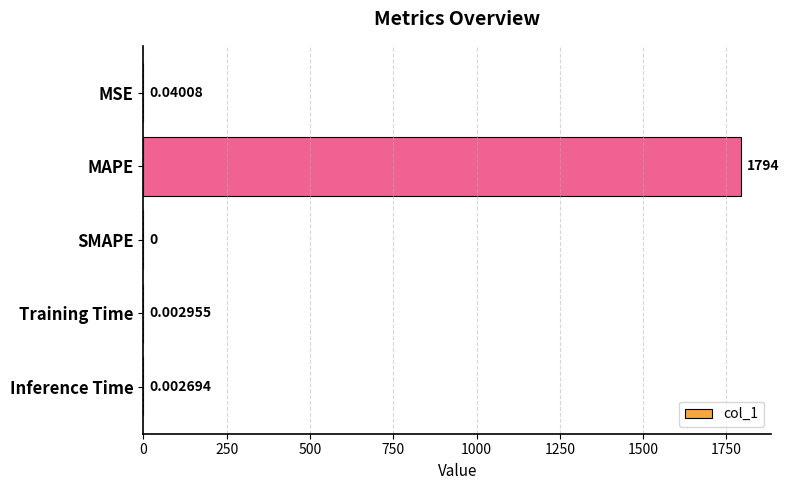

Which has a higher value, MAPE or Training Time?

MAPE